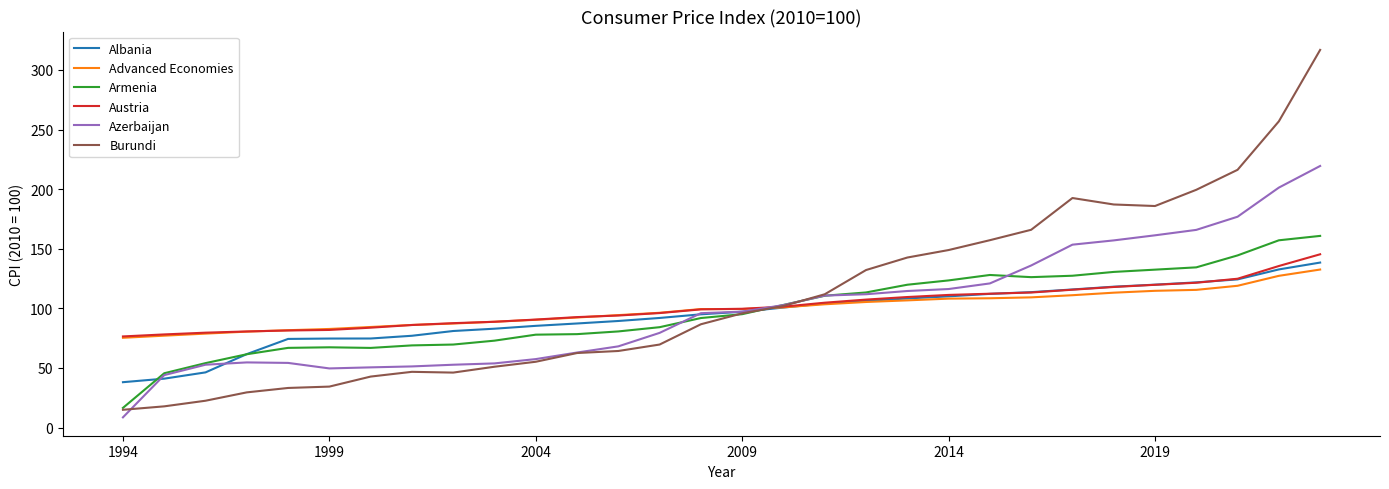

Which series has the widest spread of values?

Burundi